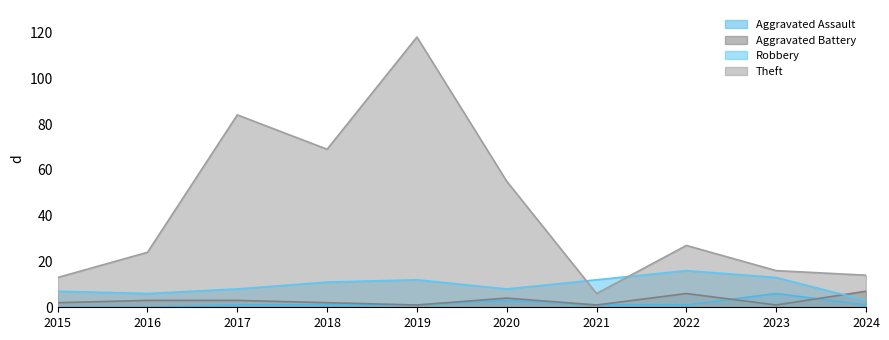

Does the chart display data point markers on the line(s)?

No